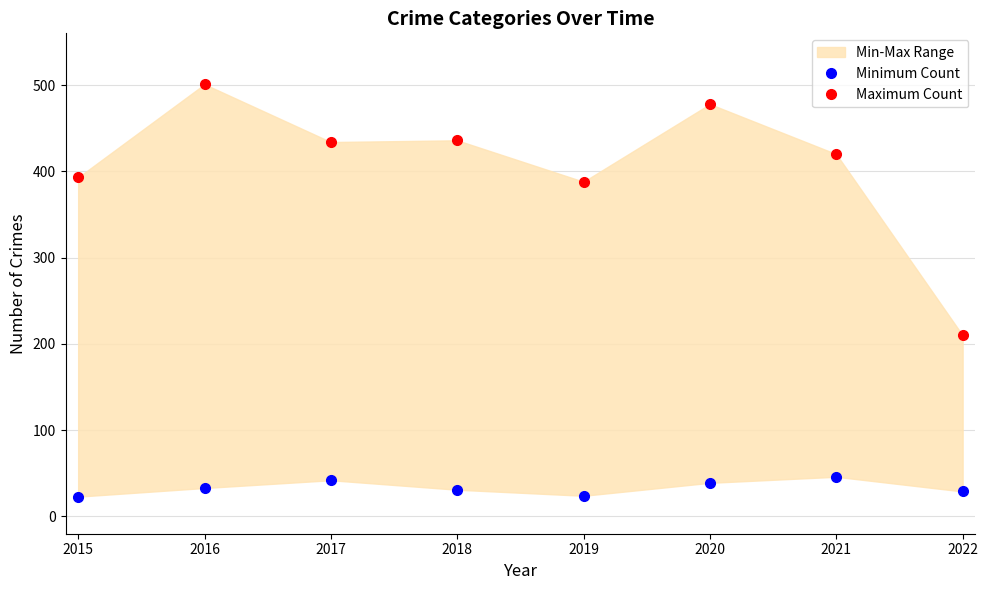

Which series has the largest range (max minus min)?

Maximum Count